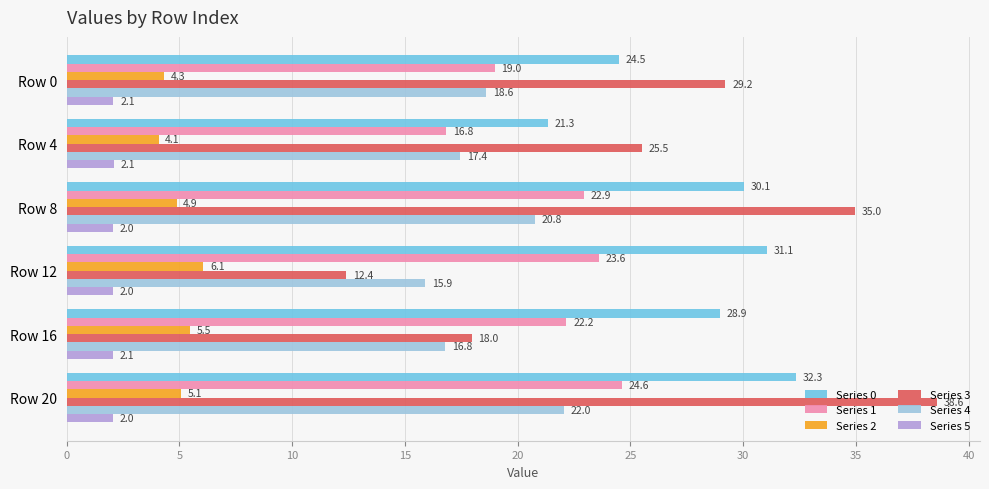

Which category has the highest value in the Series 0 series?

Row 20